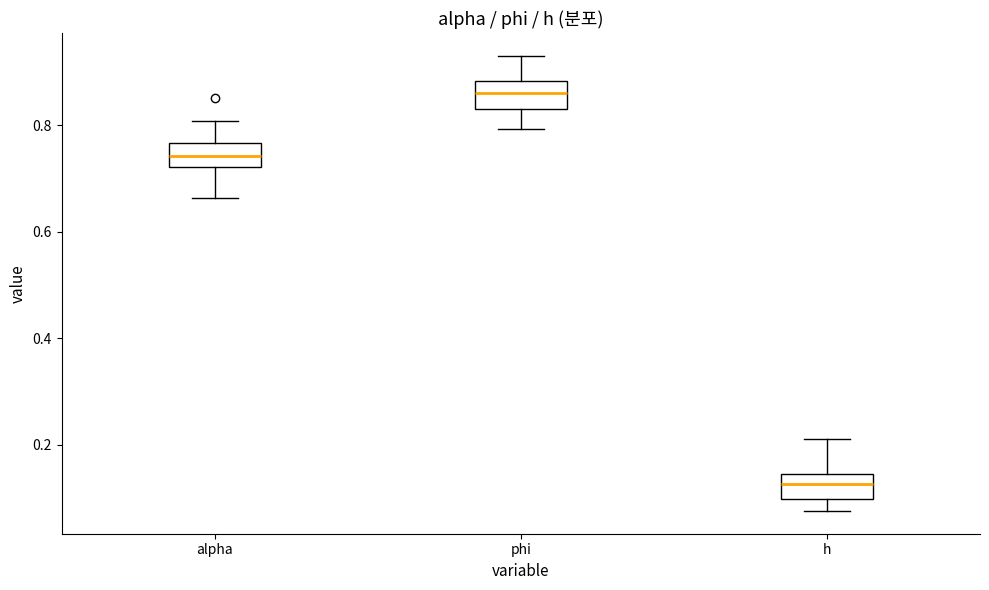

Reading left to right, read every box against the y-axis: the position of its median line, the range the box covers, and the ends of its whiskers. The values are not printed on the chart, so give them approximately, as read against the axis.

alpha: median 0.74, box 0.72 to 0.76, whiskers 0.66 to 0.80
phi: median 0.86, box 0.82 to 0.88, whiskers 0.80 to 0.94
h: median 0.12, box 0.10 to 0.14, whiskers 0.08 to 0.22